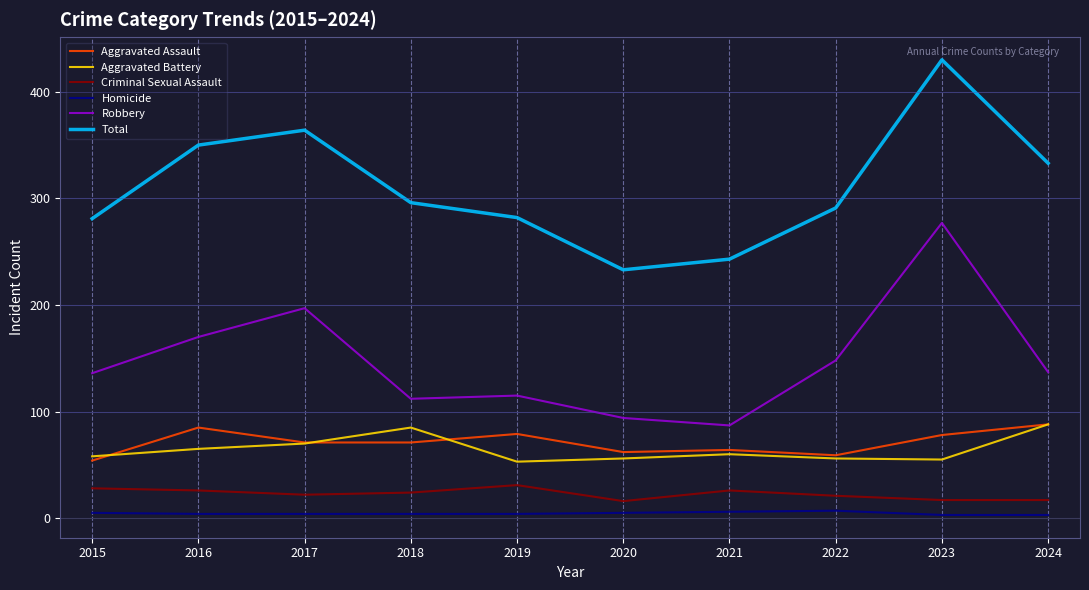

Which series has the largest total across all categories?

Total